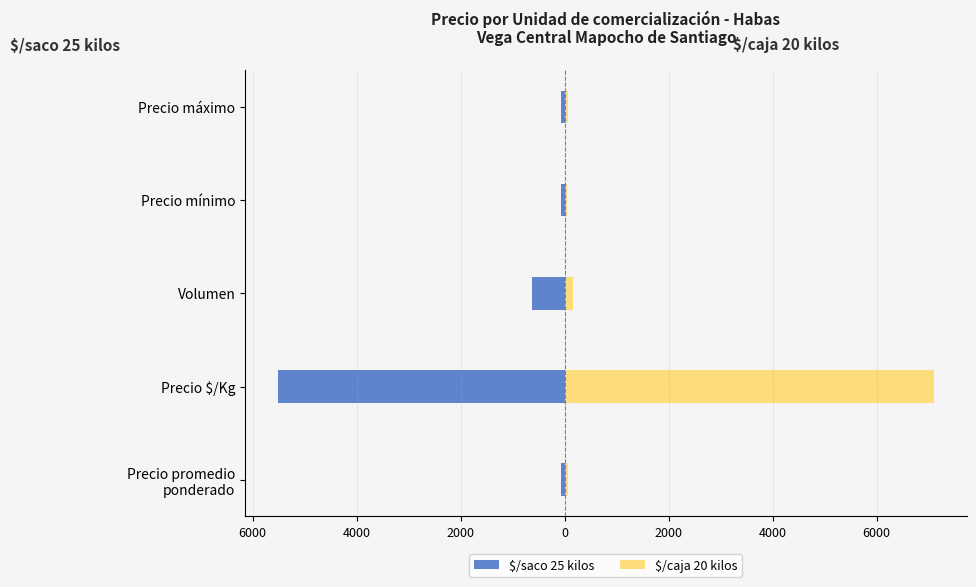

What is the greatest value displayed?

7100.0